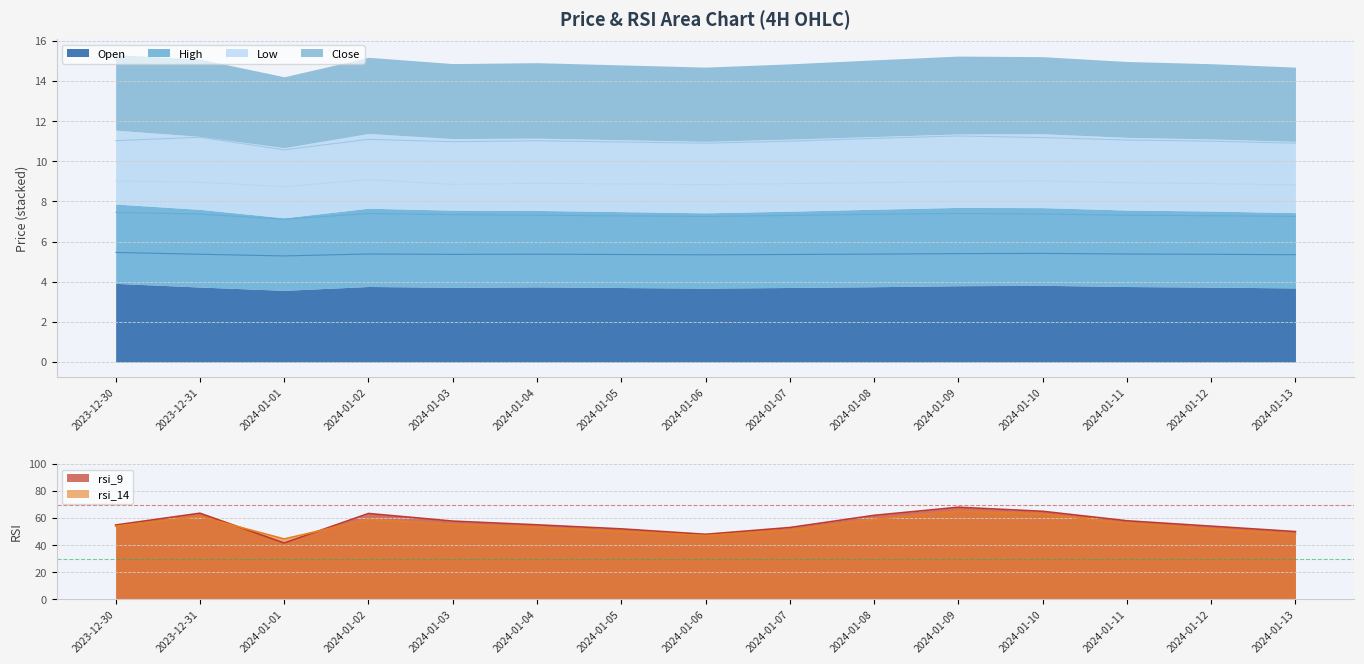

Which has a higher value, 2024-01-02 or 2024-01-12?

2024-01-02